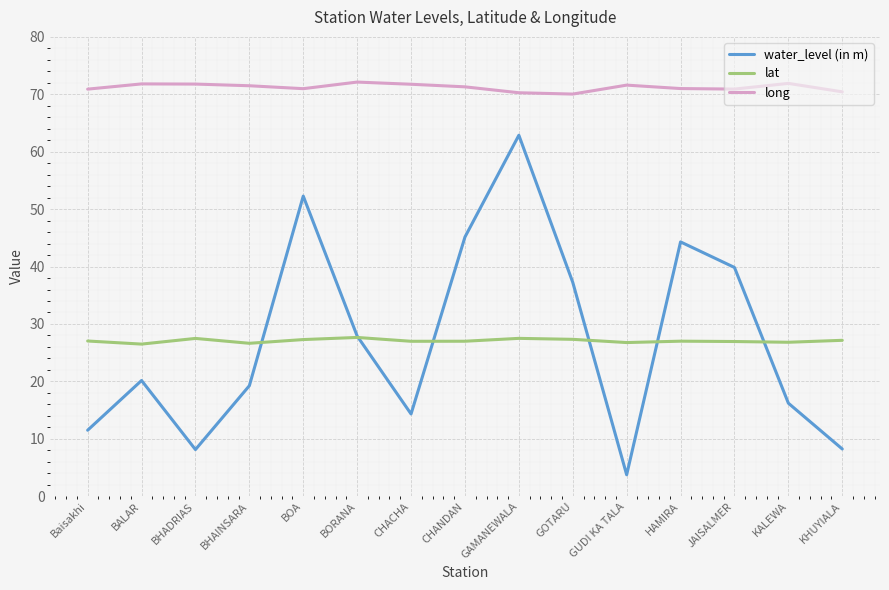

Where does the water_level (in m) series first go above 20?

BALAR